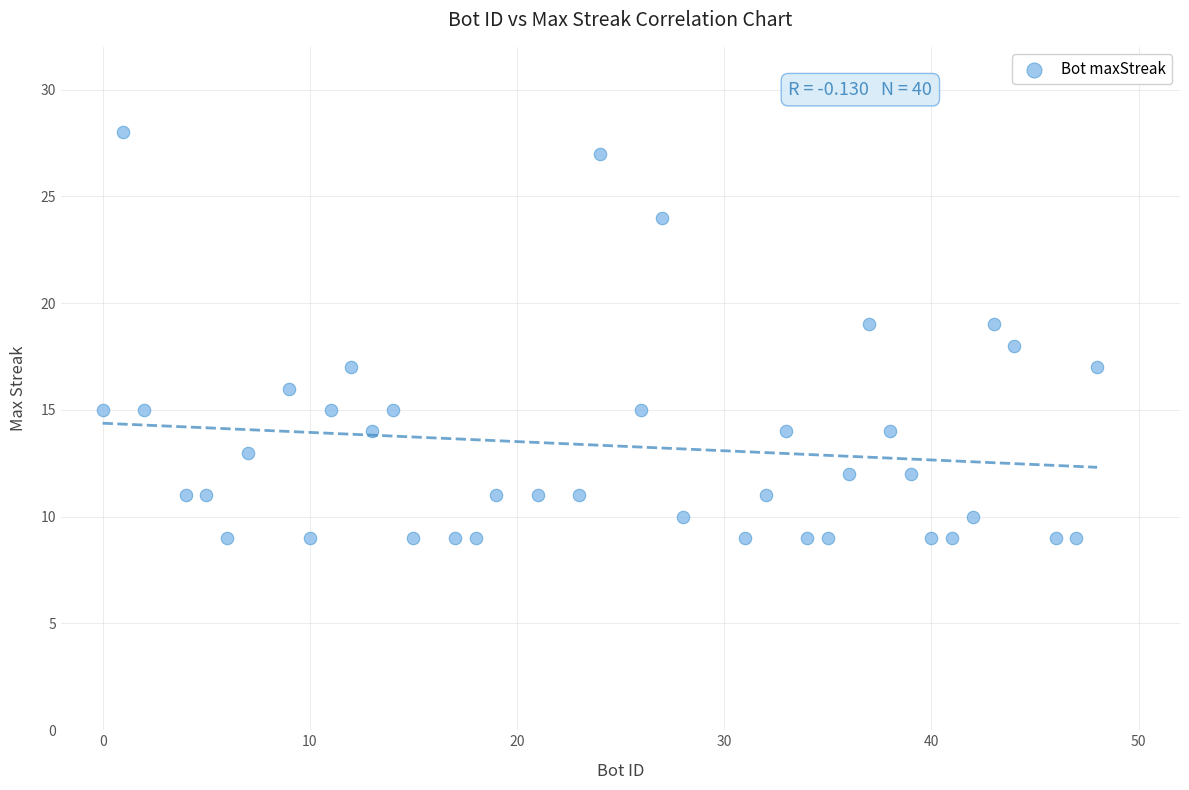

What is the range of Y values (max minus min)?

19